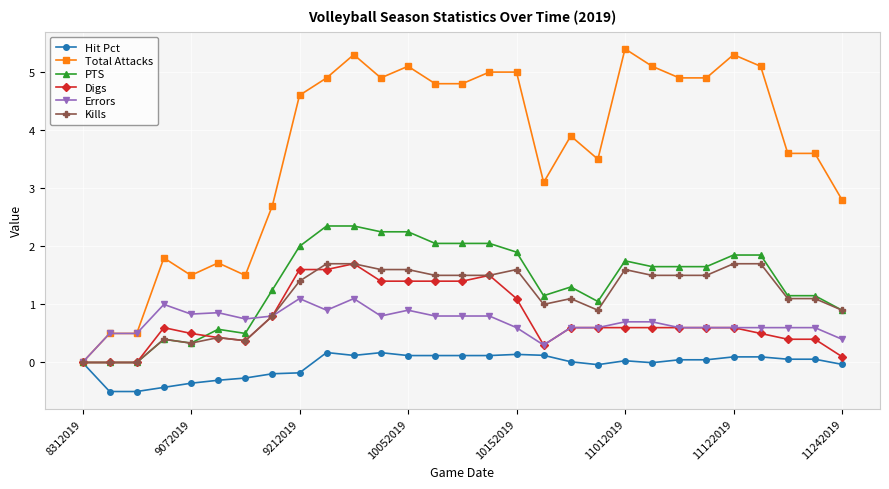

What is the maximum value shown in the chart?

5.4